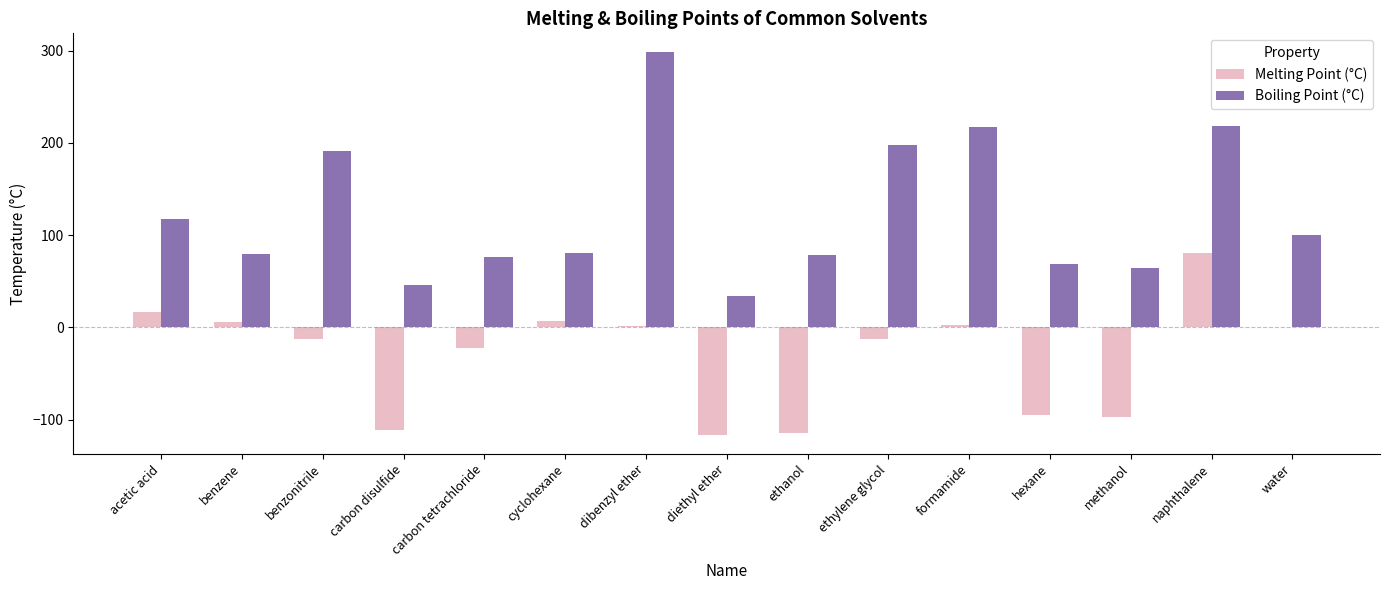

What is the sum of all Boiling Point (°C) values?

1868.9